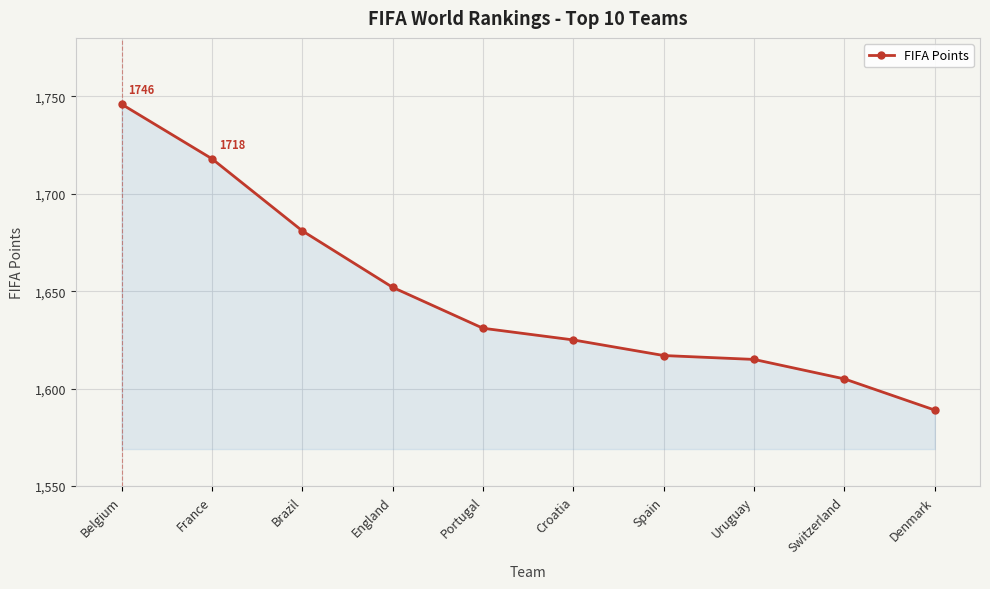

How many lines are shown in the chart?

1